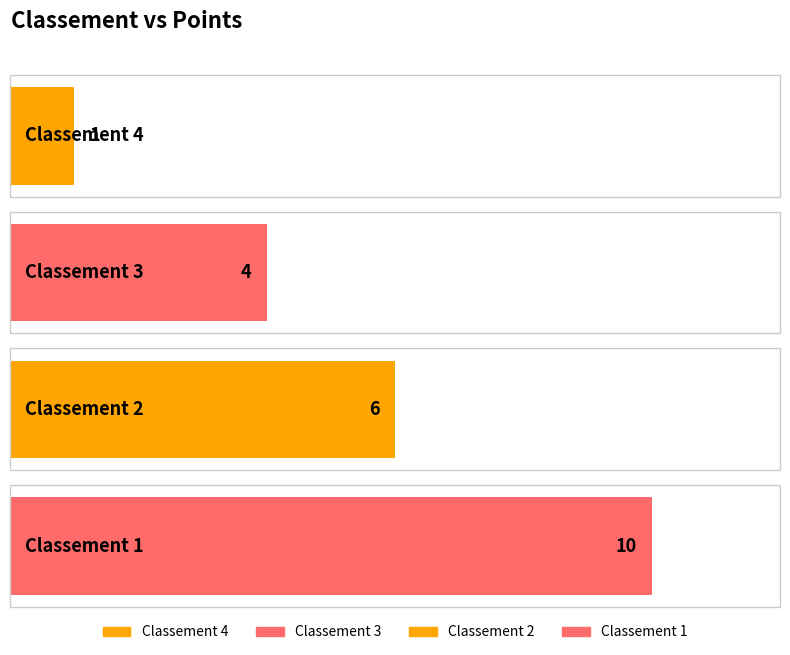

Reading right to left, what are all the values shown in this chart?

10	6	4	1